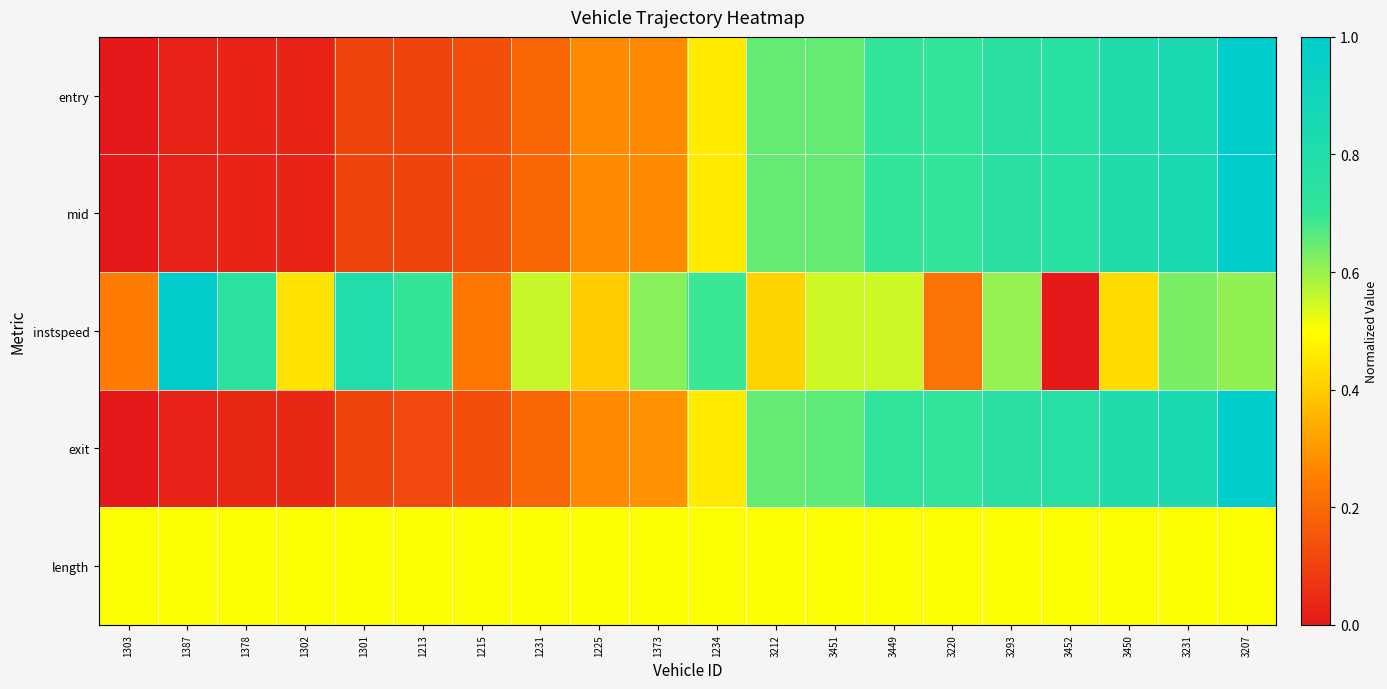

Reading left to right, list all the values displayed in this chart.

entry: 1303=0.0	1387=0.0	1378=0.0	1302=0.0	1301=0.1	1213=0.1	1215=0.1	1231=0.2	1225=0.3	1373=0.3	1234=0.5	3212=0.6	3451=0.6	3449=0.7	3220=0.7	3293=0.8	3452=0.8	3450=0.8	3231=0.8	3207=1.0
mid: 1303=0.0	1387=0.0	1378=0.0	1302=0.0	1301=0.1	1213=0.1	1215=0.1	1231=0.2	1225=0.3	1373=0.3	1234=0.5	3212=0.6	3451=0.6	3449=0.7	3220=0.7	3293=0.8	3452=0.8	3450=0.8	3231=0.8	3207=1.0
instspeed: 1303=0.2	1387=1.0	1378=0.7	1302=0.4	1301=0.8	1213=0.7	1215=0.2	1231=0.6	1225=0.4	1373=0.6	1234=0.7	3212=0.4	3451=0.5	3449=0.6	3220=0.2	3293=0.6	3452=0.0	3450=0.4	3231=0.6	3207=0.6
exit: 1303=0.0	1387=0.0	1378=0.0	1302=0.0	1301=0.1	1213=0.1	1215=0.1	1231=0.2	1225=0.3	1373=0.3	1234=0.5	3212=0.6	3451=0.7	3449=0.7	3220=0.7	3293=0.8	3452=0.8	3450=0.8	3231=0.8	3207=1.0
length: 1303=0.5	1387=0.5	1378=0.5	1302=0.5	1301=0.5	1213=0.5	1215=0.5	1231=0.5	1225=0.5	1373=0.5	1234=0.5	3212=0.5	3451=0.5	3449=0.5	3220=0.5	3293=0.5	3452=0.5	3450=0.5	3231=0.5	3207=0.5